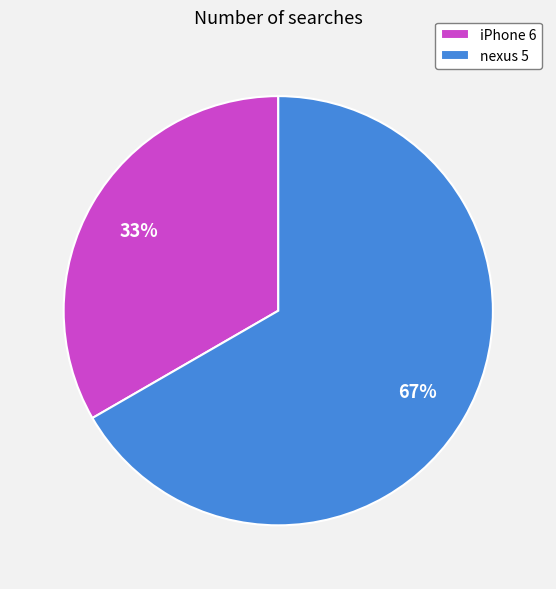

What is the ratio of the value at iPhone 6 to the value at nexus 5?

0.5